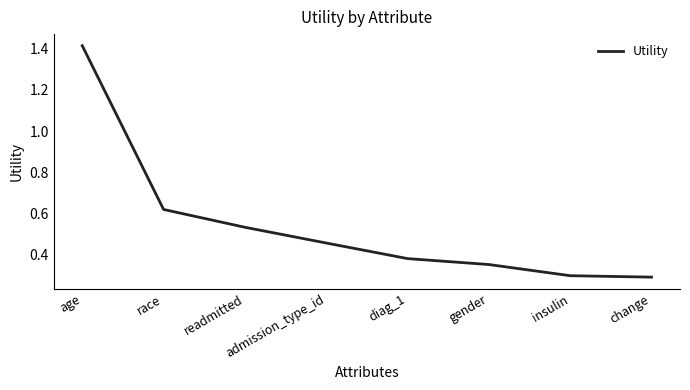

What is the difference between the values at race and diag_1?

0.2